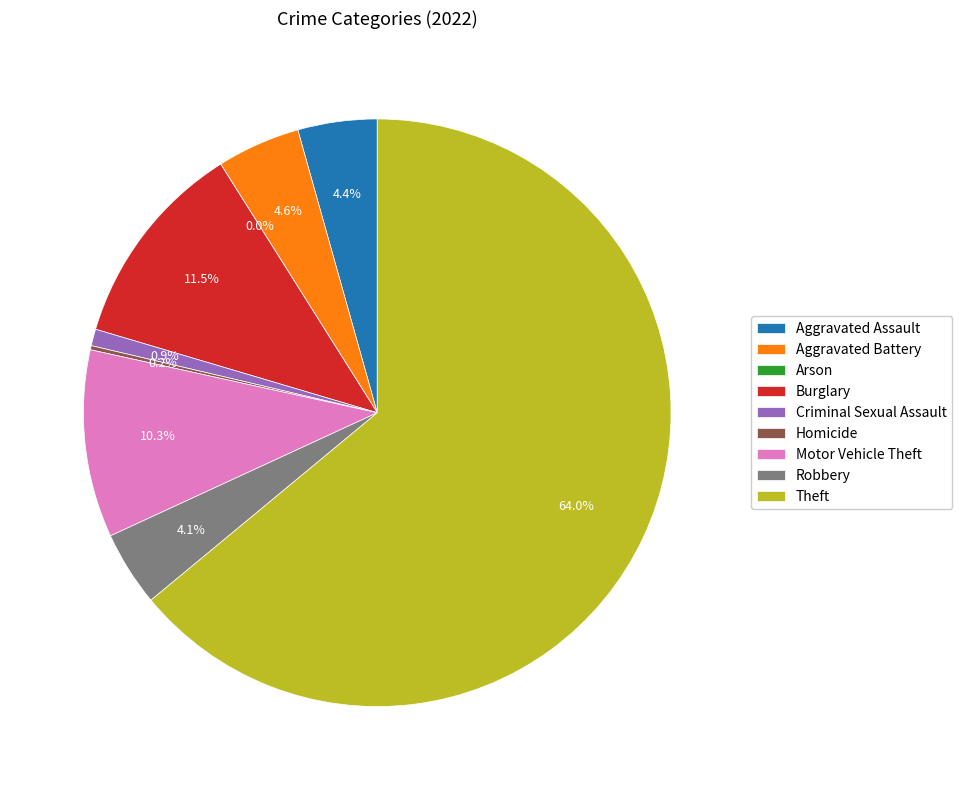

Is it true that Robbery is 1% of the pie?

False